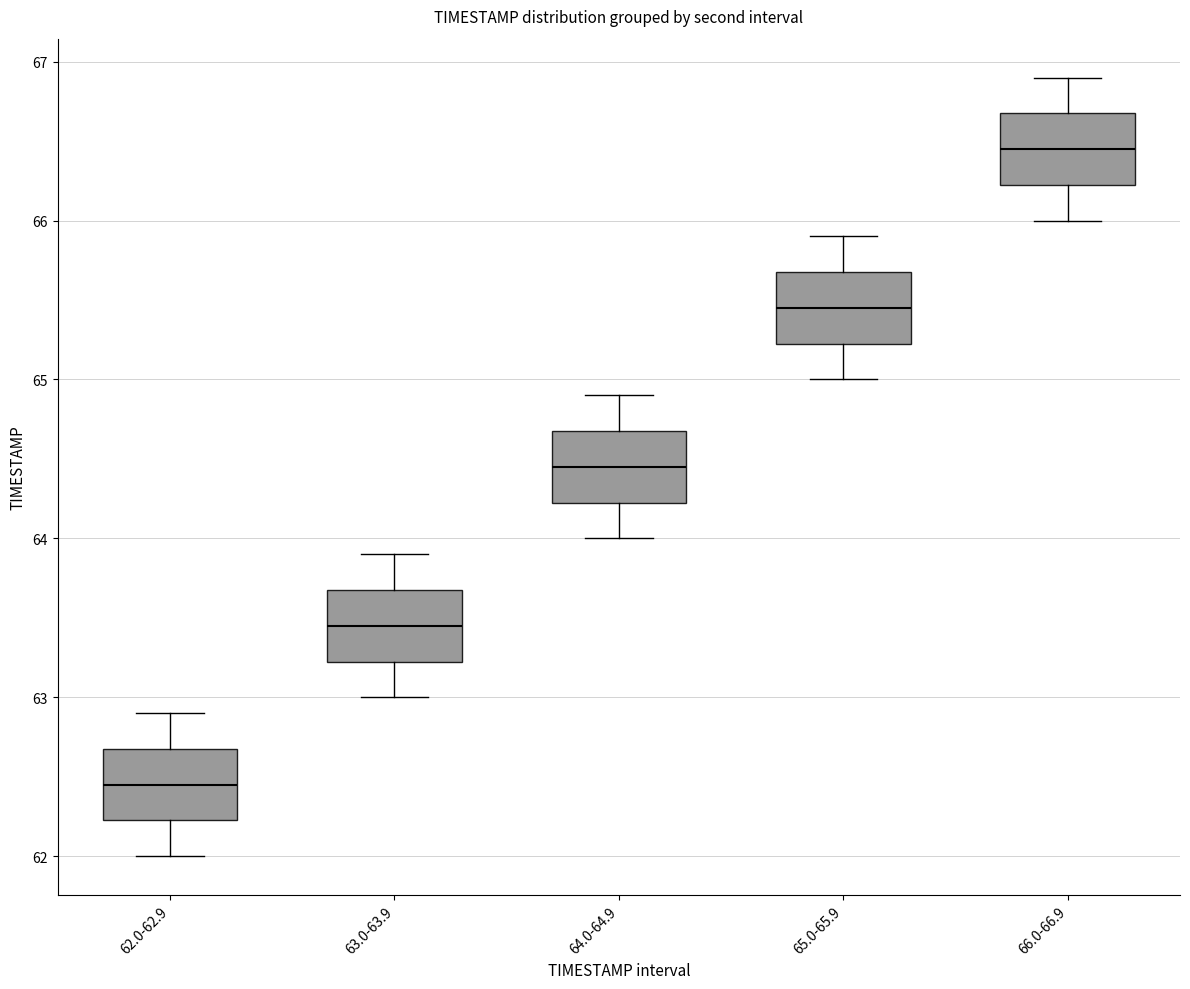

Which box has the lowest median line?

62.0-62.9